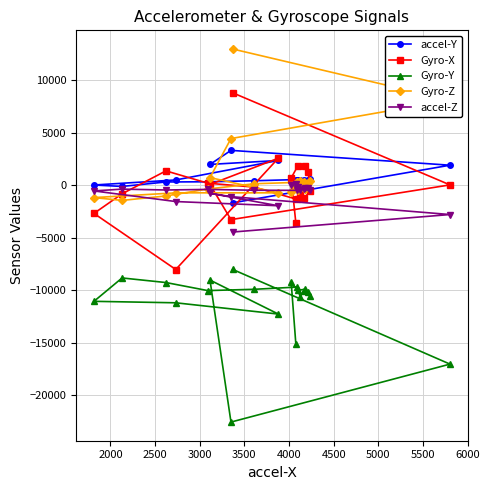

Reading left to right, list all the values displayed in this chart.

accel-Y: 545	386	460	445	525	572	532	507	546	432	335	318	-109	28	510	2364	1989	3327	1914	-1671
Gyro-X: -3565	700	1842	1824	1238	-586	-1227	-787	-1328	-171	201	1374	-808	-2678	-8020	2580	79	-3268	38	8813
Gyro-Y: -15093	-9249	-9999	-9903	-10210	-10568	-10100	-10595	-9695	-9906	-10028	-9262	-8825	-11051	-11191	-12264	-9027	-22551	-17032	-8010
Gyro-Z: -154	-618	-406	-355	205	365	271	387	278	145	-354	-1016	-1440	-1171	-719	-718	735	4452	8114	12983
accel-Z: 156	48	-178	-239	-219	-449	-392	-406	-481	-470	-392	-446	-365	-536	-1548	-1947	-763	-1080	-2785	-4452